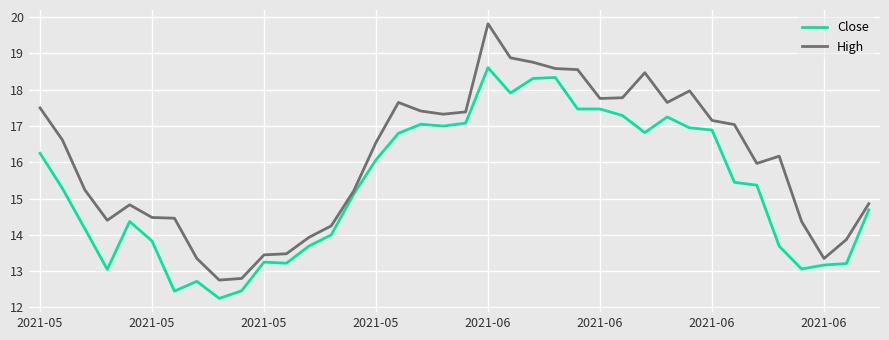

How many lines are shown in the chart?

2